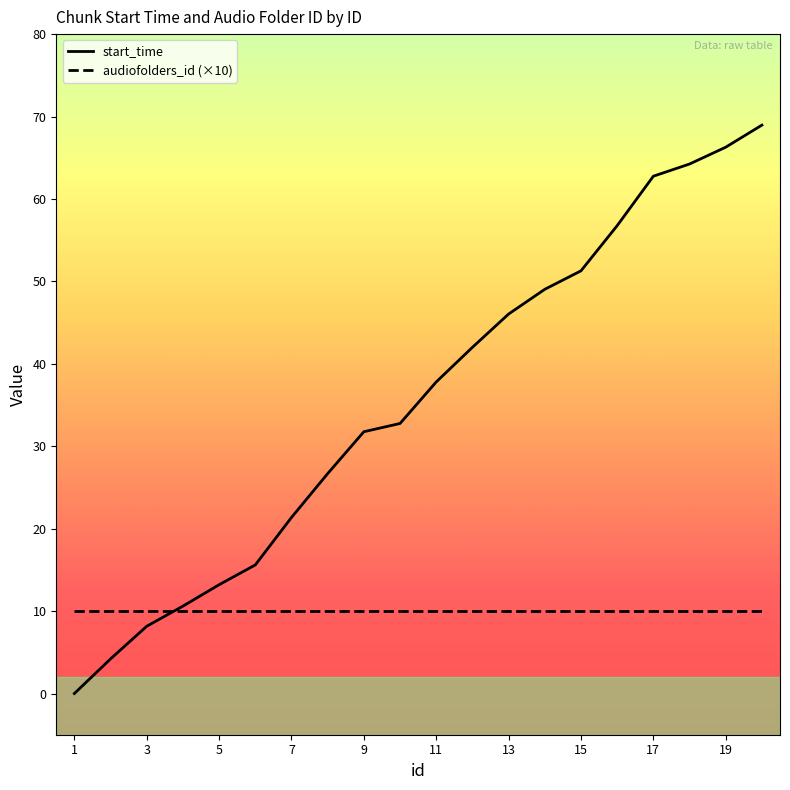

Is this an area chart (filled region under the line)?

No